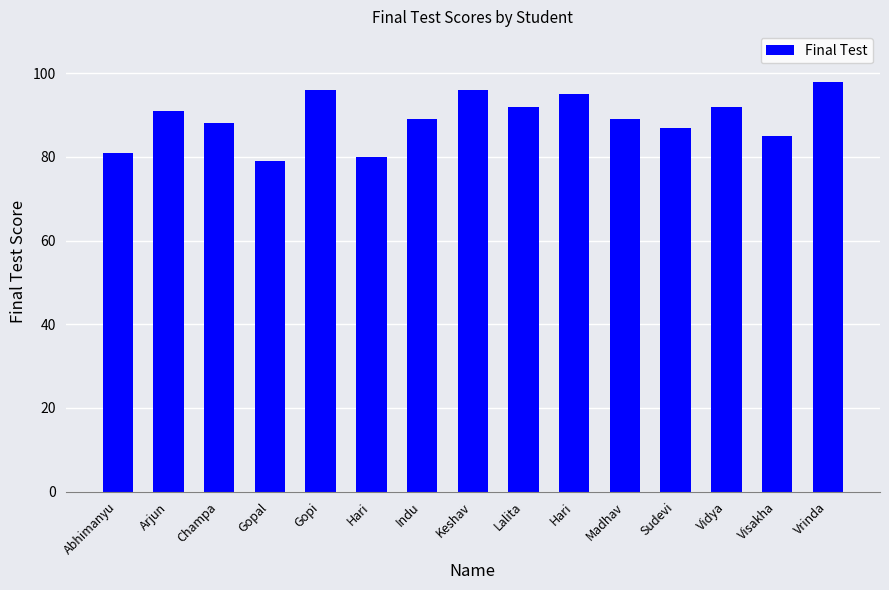

Does the chart contain any negative values?

No